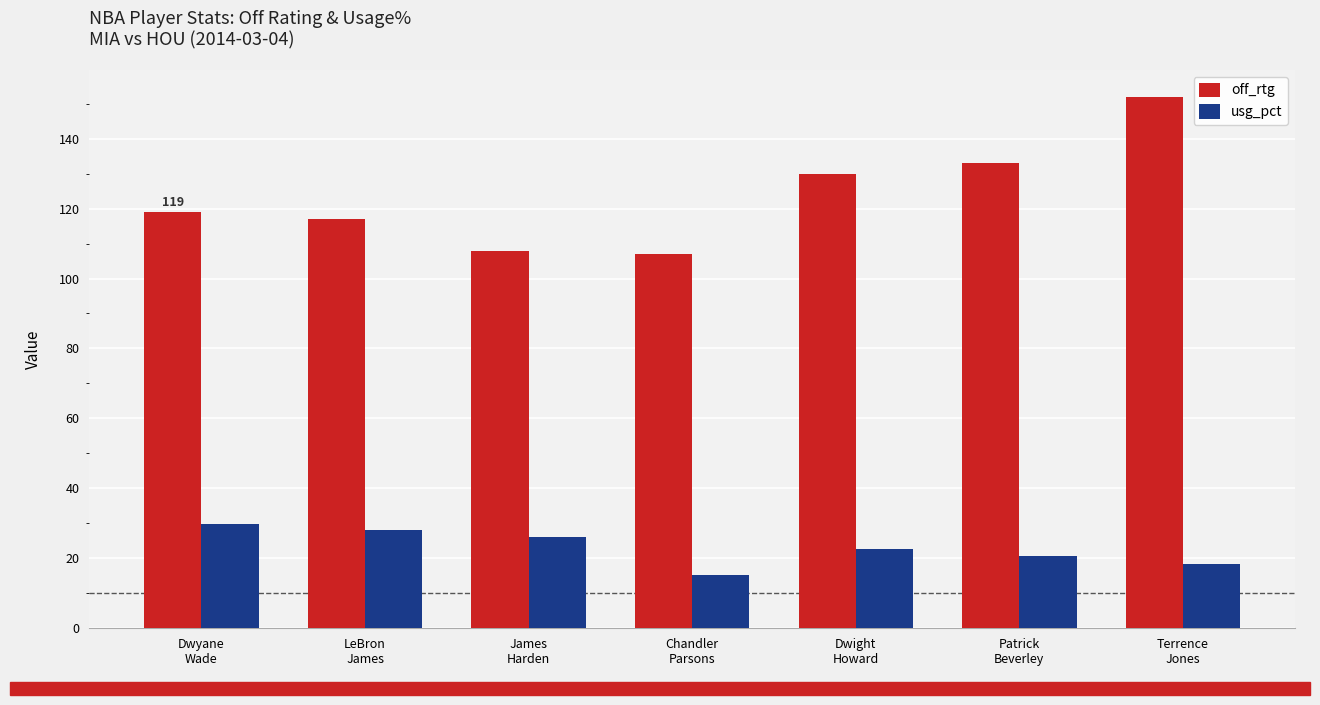

What is the highest value of the usg_pct series?

29.9